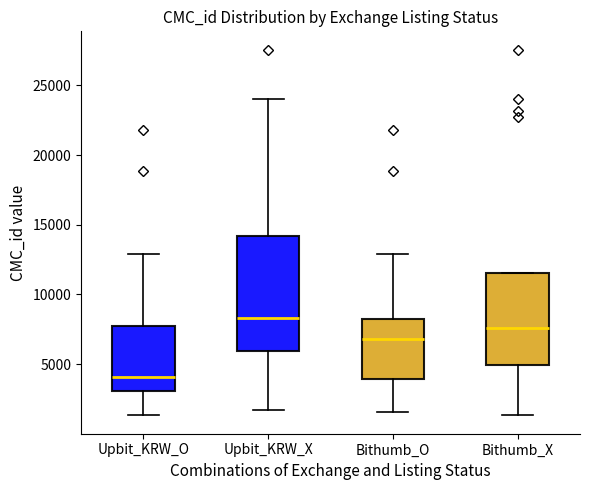

Where does the median line of the box for Upbit_KRW_O sit on the y-axis? The values are not printed on the chart, so give them approximately, as read against the axis.

4000